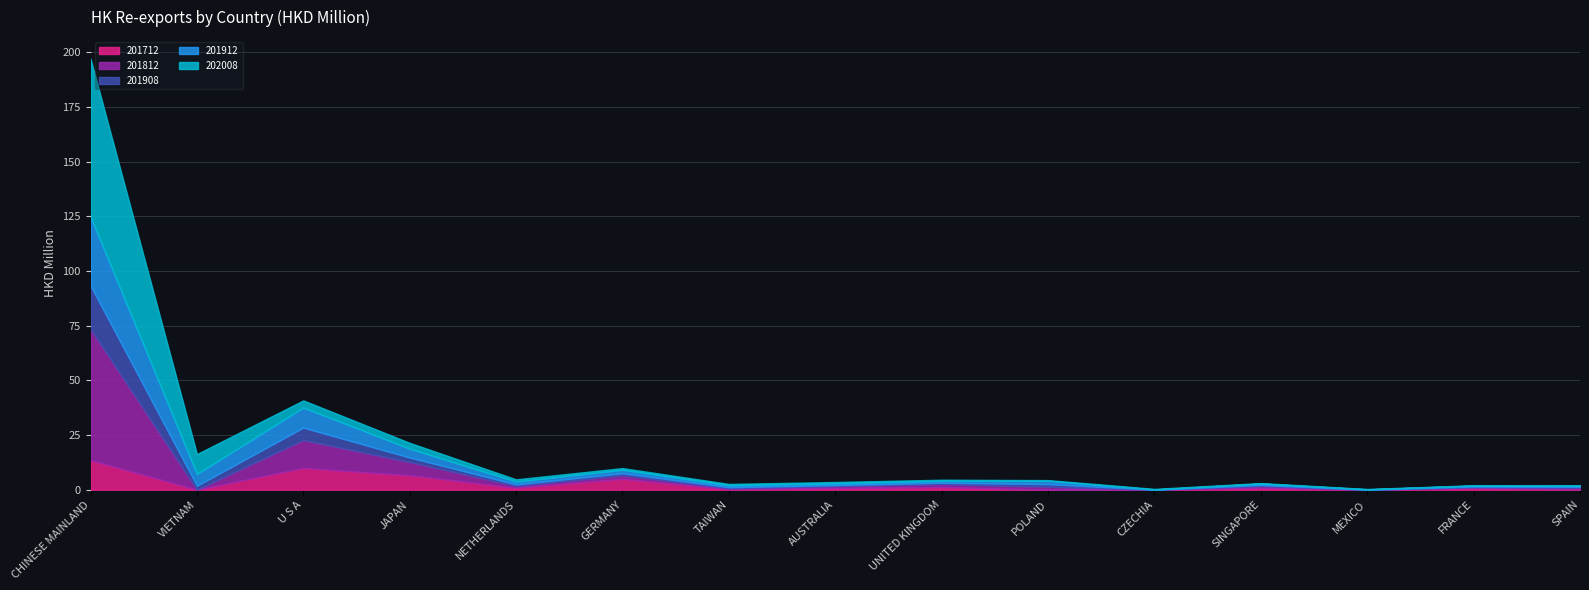

Is it true that 201712 equals 0.0 at VIETNAM?

False